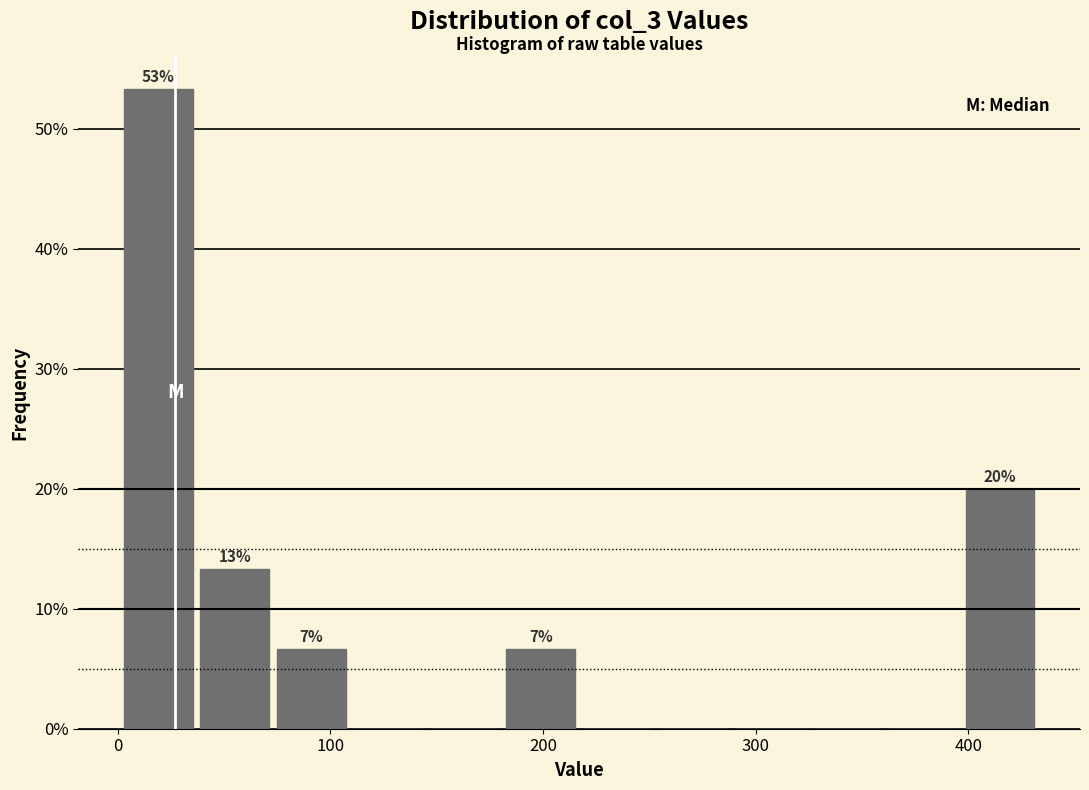

Read against the x-axis, roughly where is the centre of the tallest bar?

20